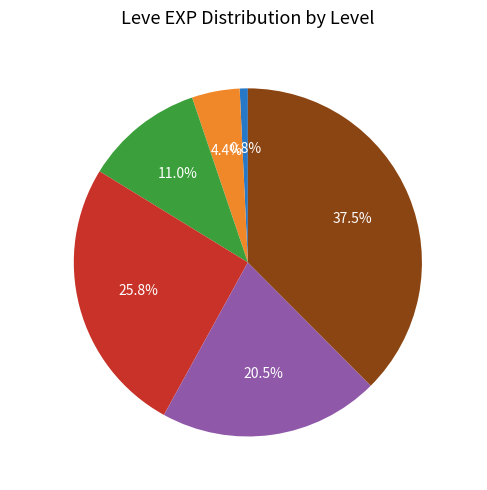

Rank the categories by value from highest to lowest.

Level 25, Level 15, Level 20, Level 10, Level 5, Level 1